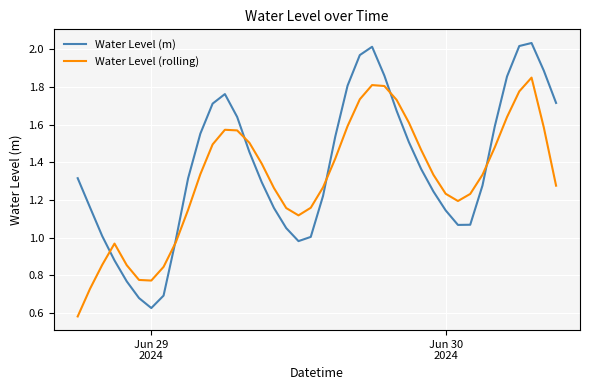

What are all the series names shown in the legend?

Water Level (m), Water Level (rolling)